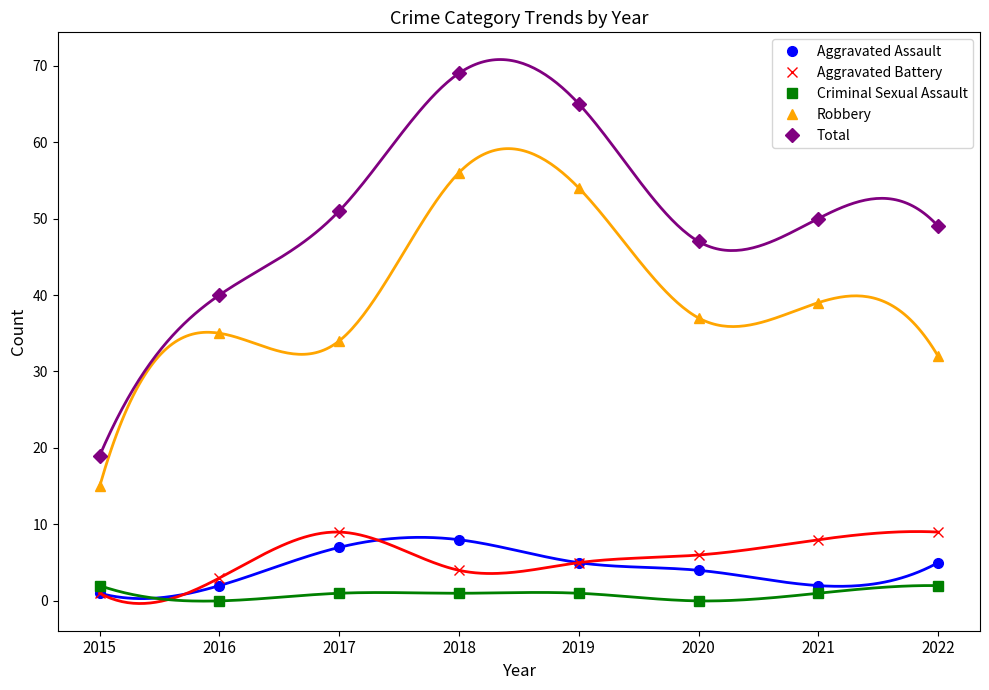

List the series in order of their peak value, highest first.

Total, Robbery, Aggravated Battery, Aggravated Assault, Criminal Sexual Assault